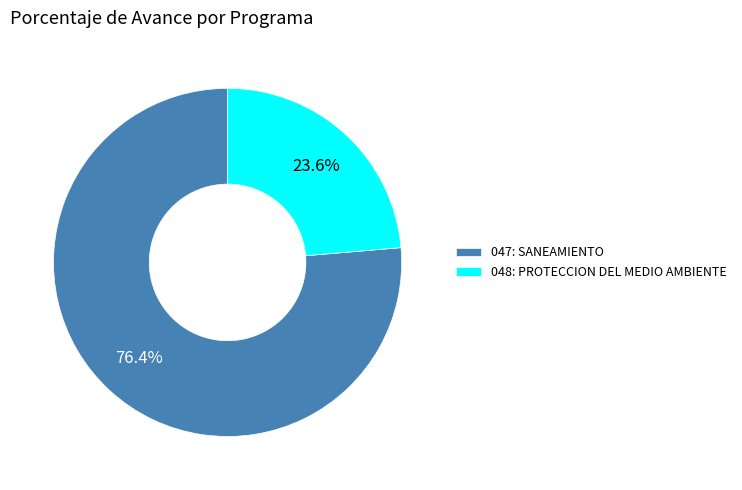

Between 048: PROTECCION DEL MEDIO AMBIENTE and 047: SANEAMIENTO, which is larger?

047: SANEAMIENTO